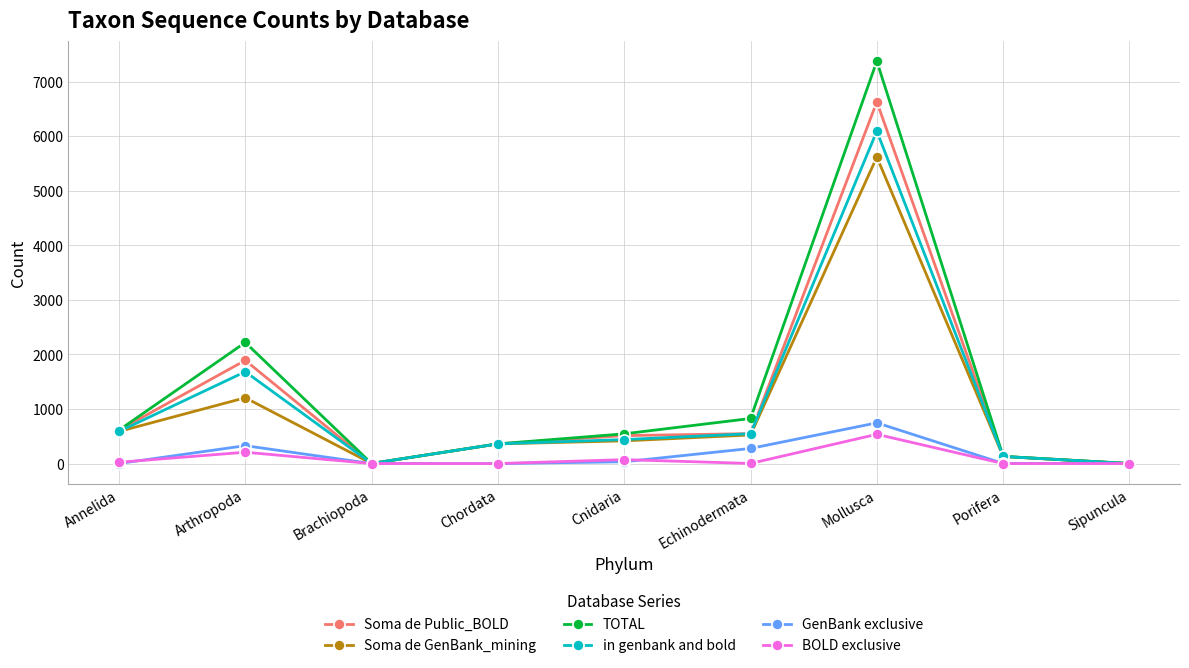

At which category is the sum across all series the highest?

Mollusca